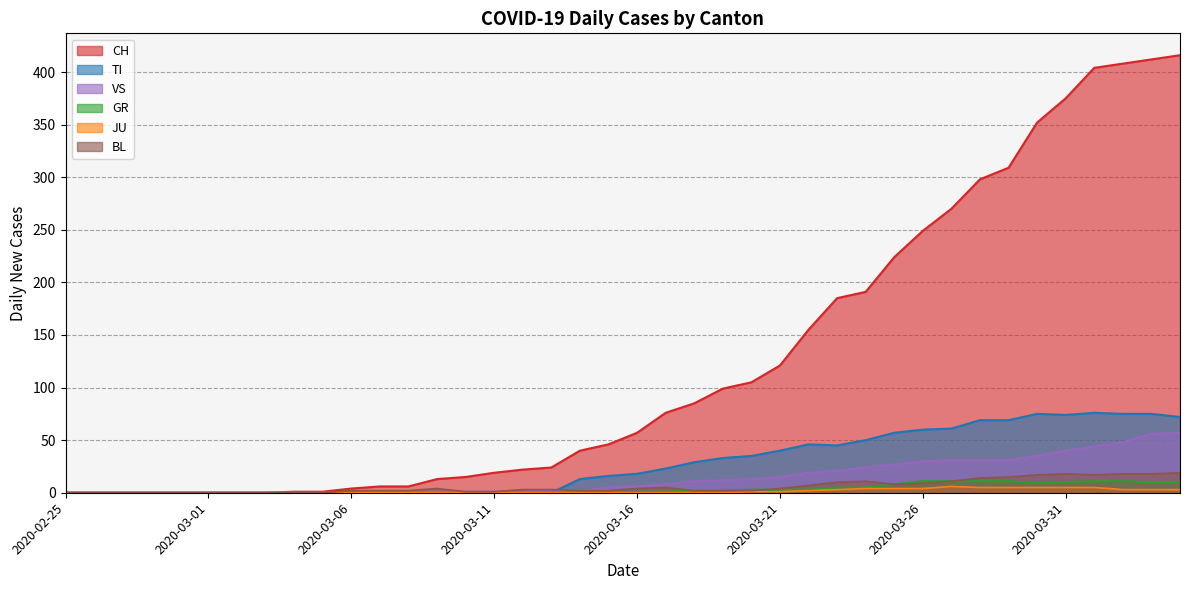

What is the highest value of the CH series?

416